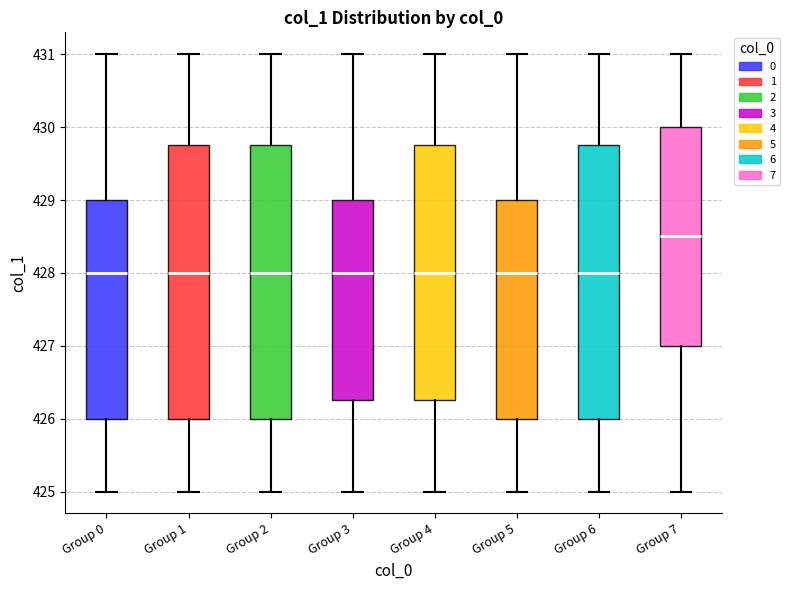

Reading left to right, transcribe this box plot: for each box, give where its median line is, the range the box spans, and where its two whiskers end, as read against the y-axis. The values are not printed on the chart, so give them approximately, as read against the axis.

Group 0: median 428.0, box 426.0 to 429.0, whiskers 425.0 to 431.0
Group 1: median 428.0, box 426.0 to 429.8, whiskers 425.0 to 431.0
Group 2: median 428.0, box 426.0 to 429.8, whiskers 425.0 to 431.0
Group 3: median 428.0, box 426.3 to 429.0, whiskers 425.0 to 431.0
Group 4: median 428.0, box 426.3 to 429.8, whiskers 425.0 to 431.0
Group 5: median 428.0, box 426.0 to 429.0, whiskers 425.0 to 431.0
Group 6: median 428.0, box 426.0 to 429.8, whiskers 425.0 to 431.0
Group 7: median 428.5, box 427.0 to 430.0, whiskers 425.0 to 431.0